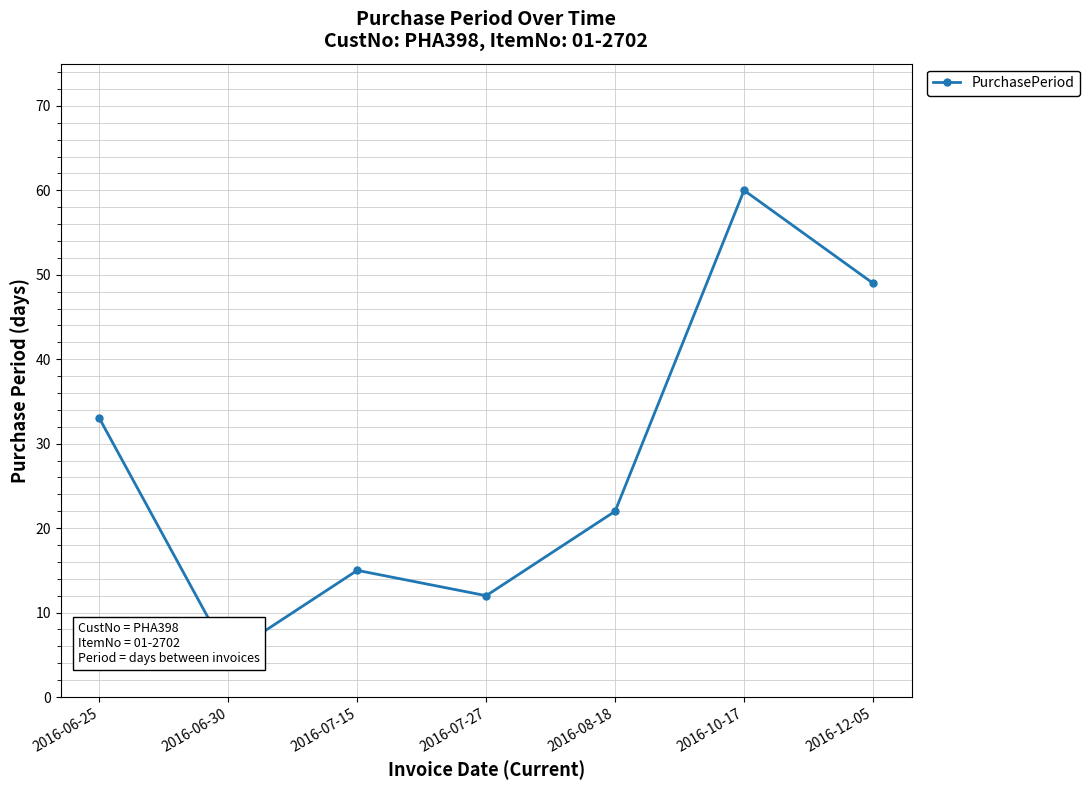

Reading left to right, transcribe all the data shown in this chart.

33	5	15	12	22	60	49